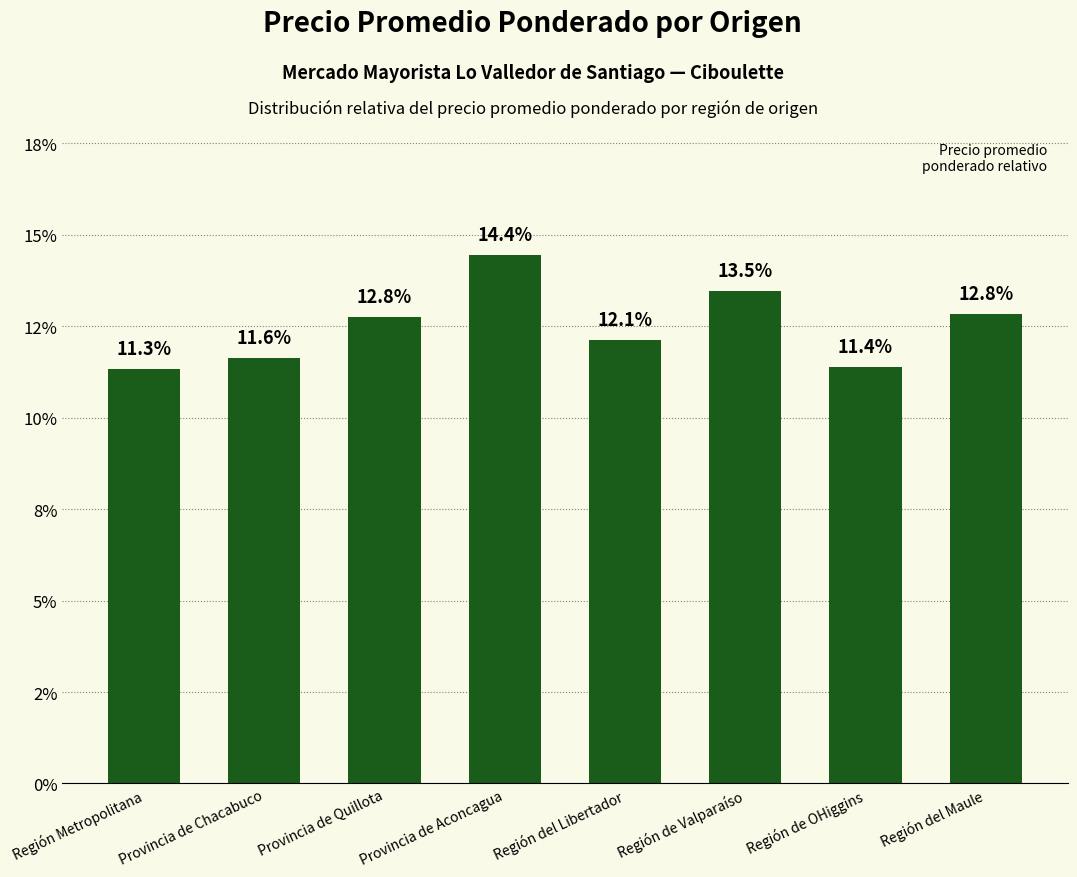

What is the minimum value shown in the chart?

11.3